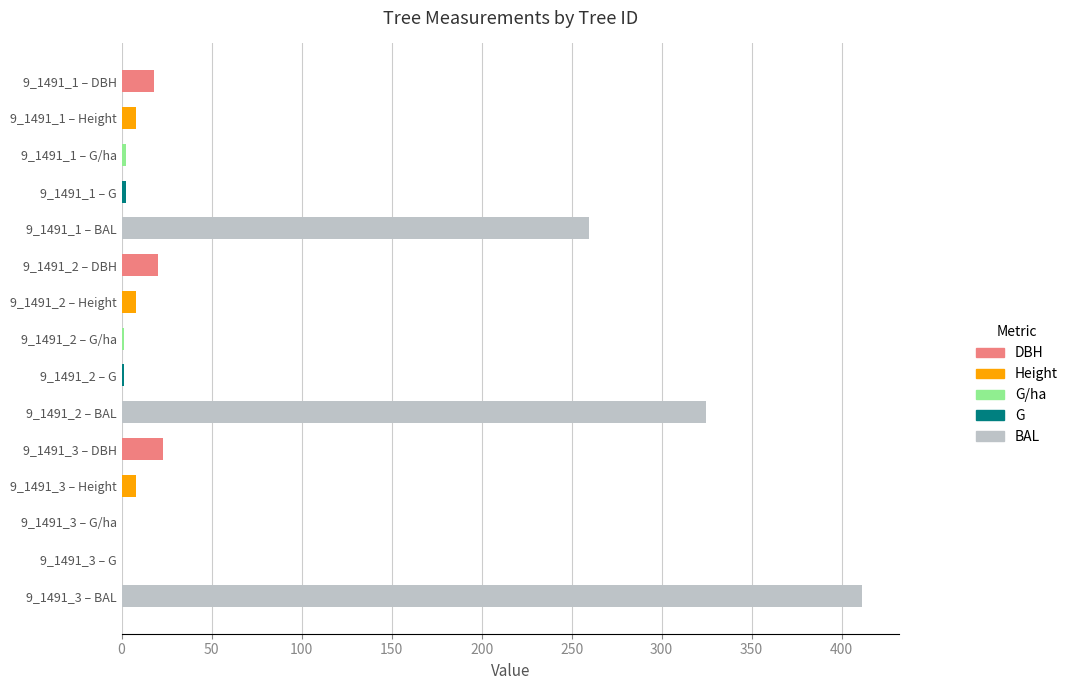

What is the spread (max minus min) of values at 9_1491_3?

411.5